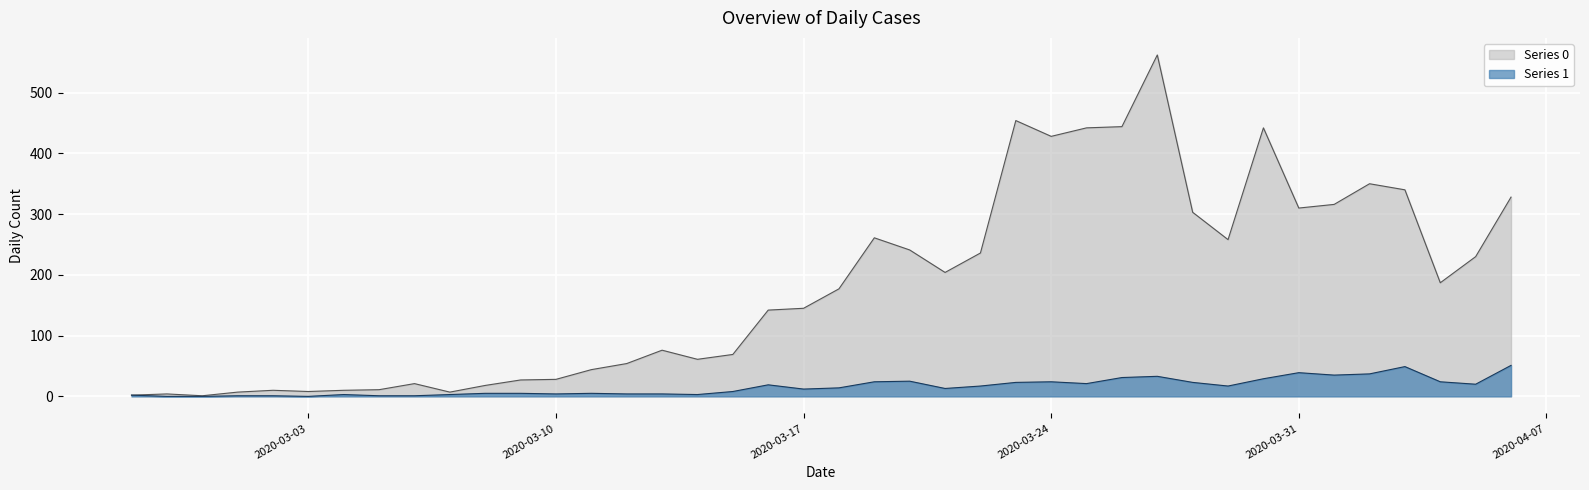

Which label corresponds to the largest value in the chart?

2020-03-27